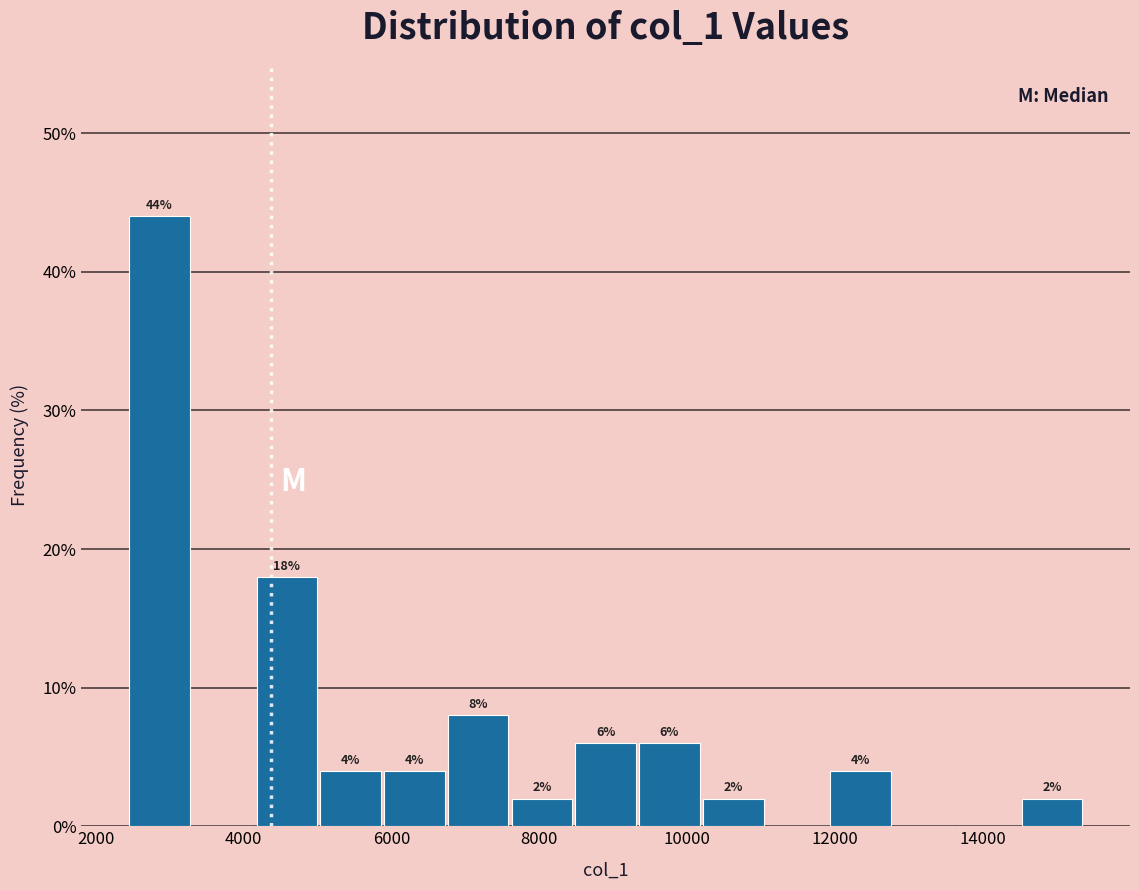

Which range on the x-axis has the tallest bar?

2400 to 3400